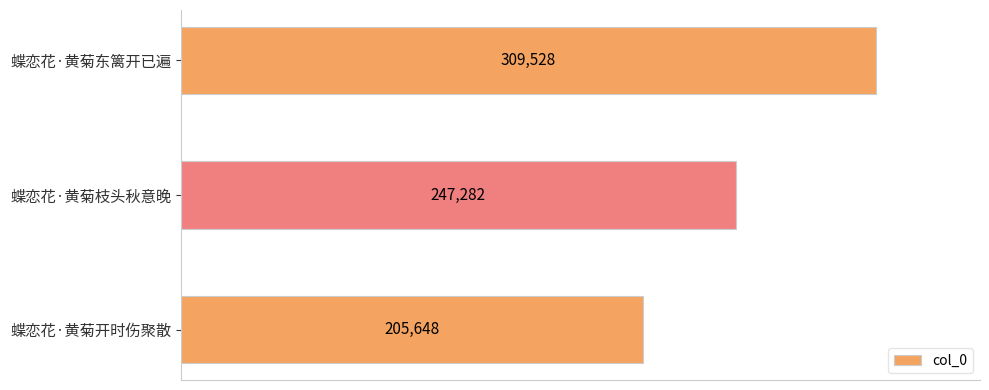

What is the average value?

254153